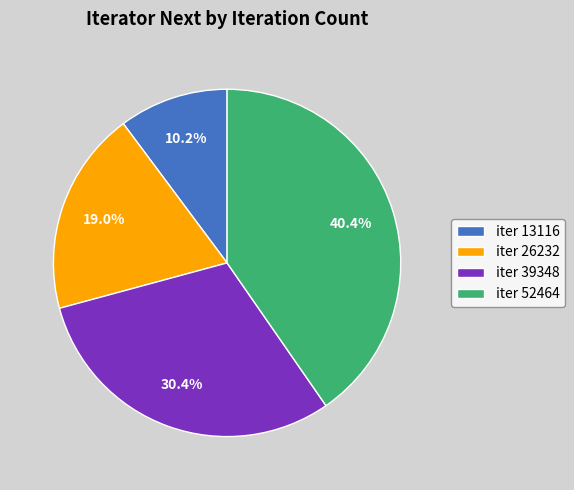

Rank the categories by value from lowest to highest.

iter 13116, iter 26232, iter 39348, iter 52464